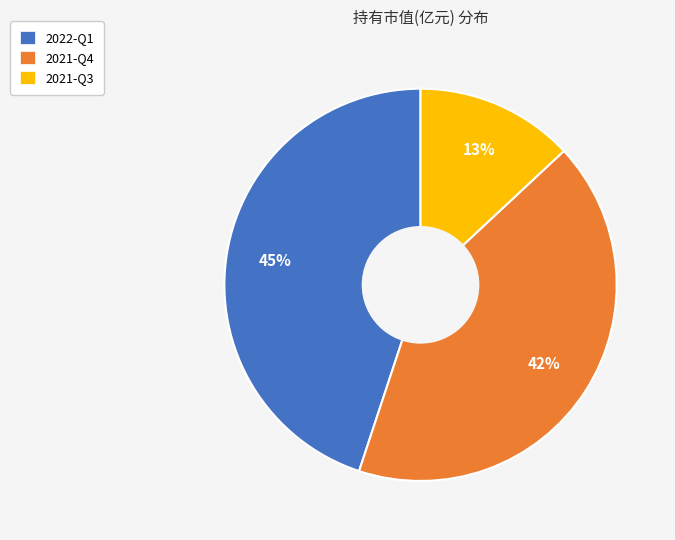

Is there a majority slice in this chart?

No